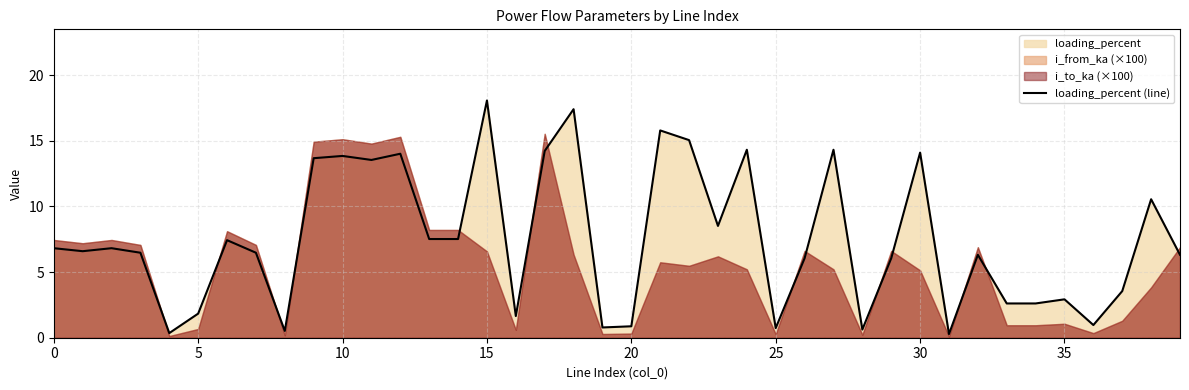

What is the minimum value shown in the chart?

0.3